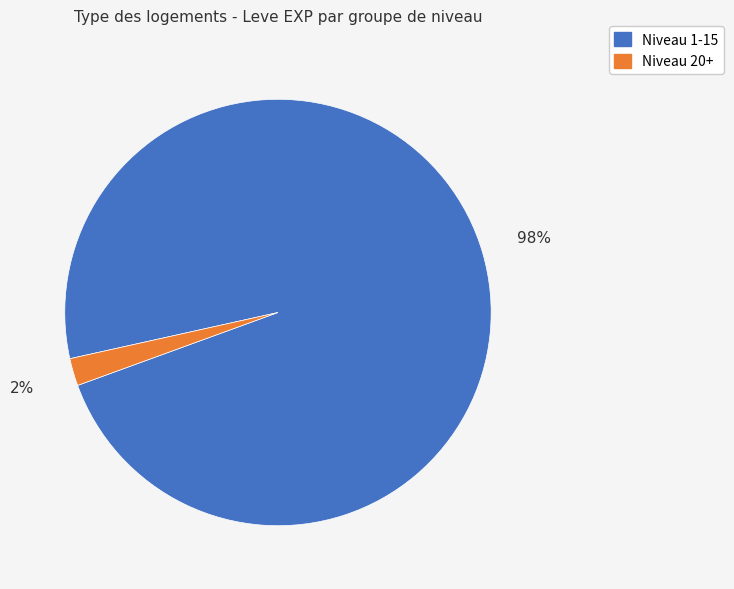

Is there any slice that represents more than half of the pie?

Yes